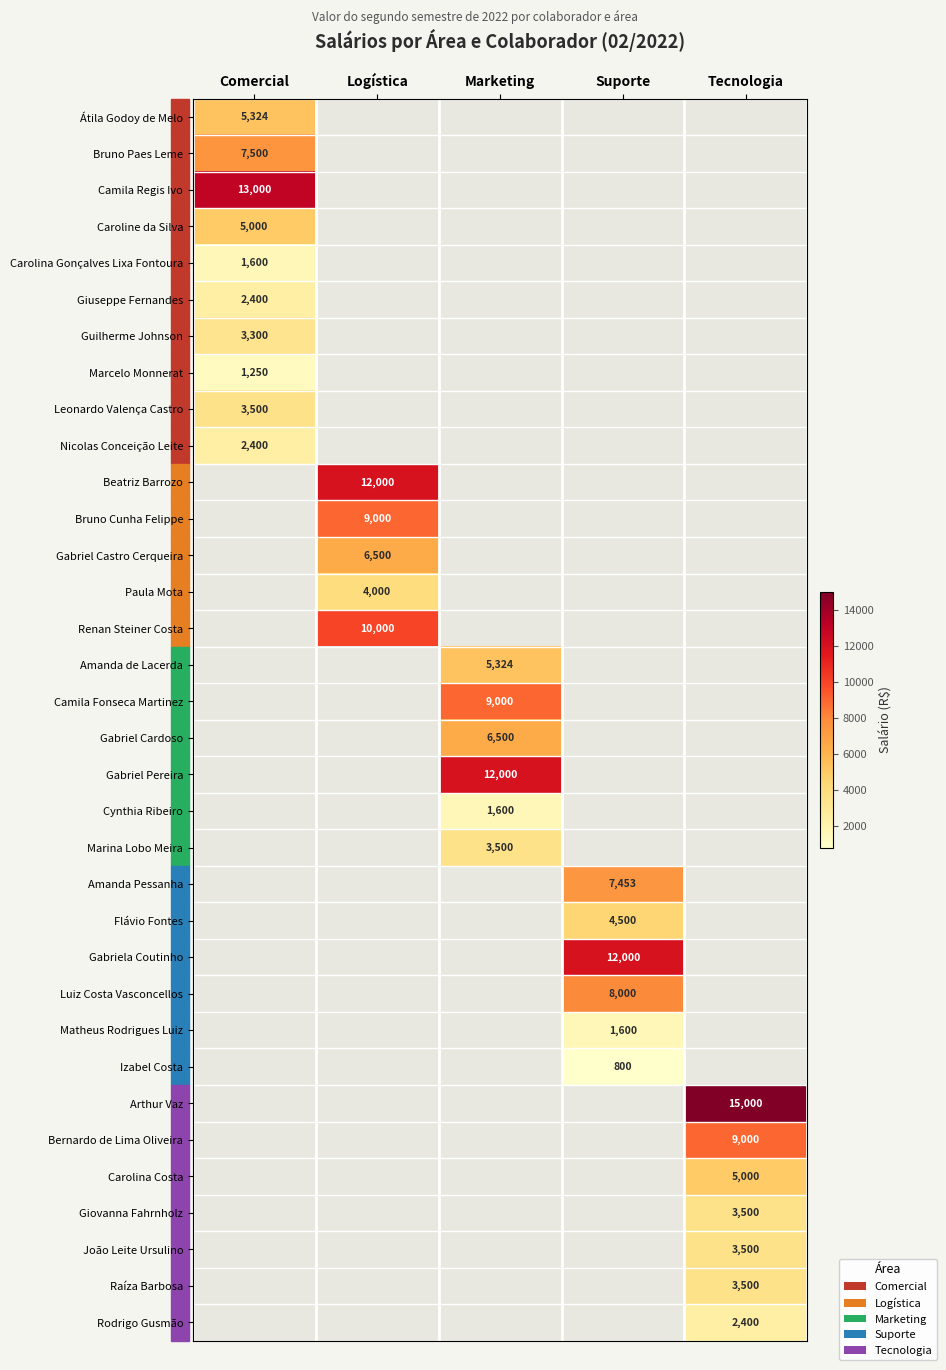

The value of Matheus Rodrigues Luiz at Suporte is 532.5. True or false?

False